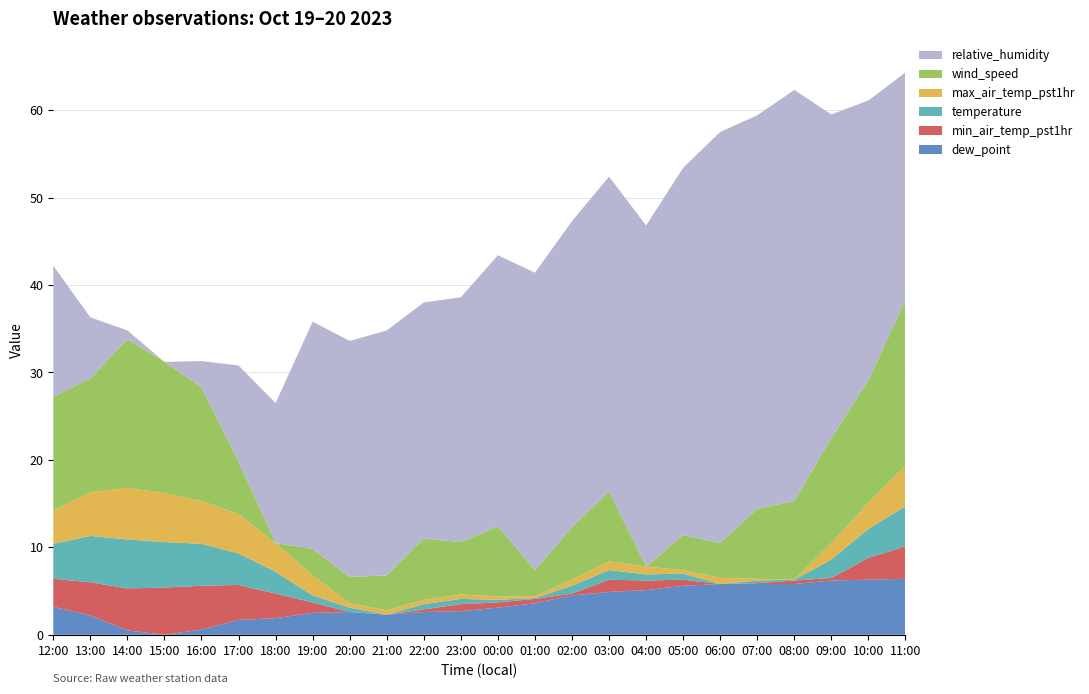

The dew_point series shows 3.6 at 01:00. True or false?

True